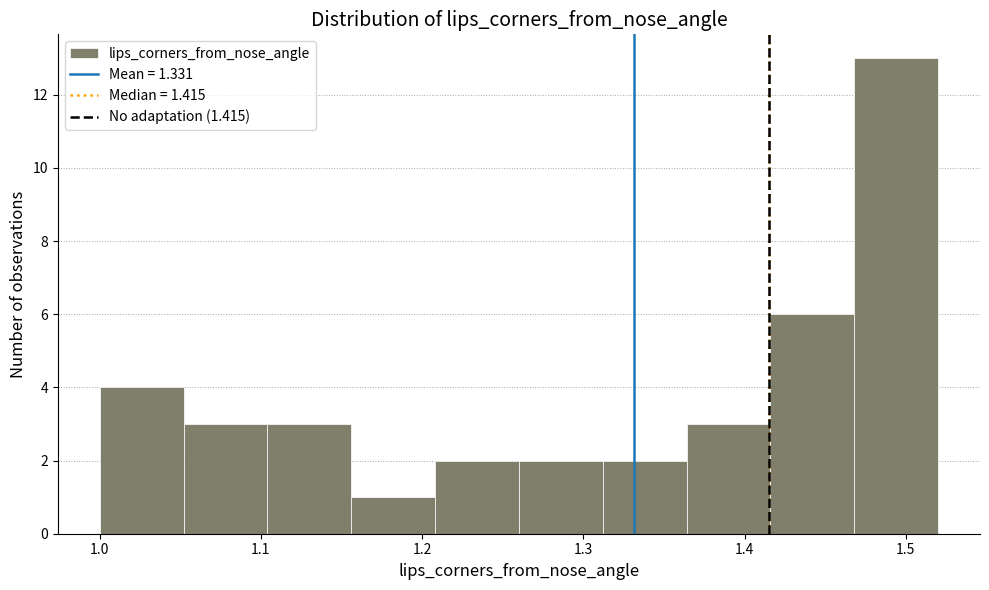

What is the height of the bar covering 1.47 to 1.52 on the x-axis? Neither the bar edges nor the heights are printed on the chart, so give them approximately, as read against the axes.

13